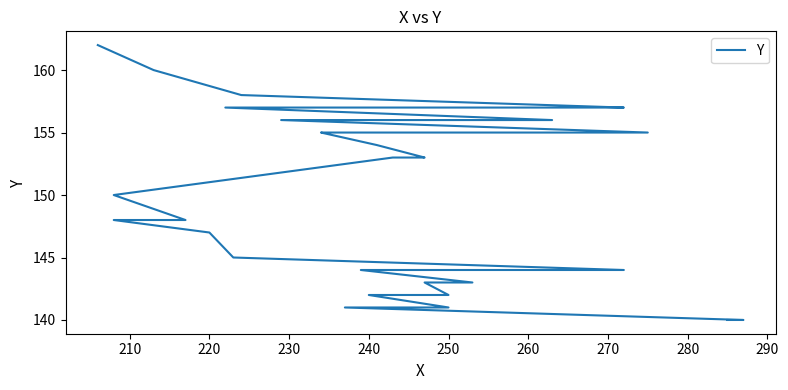

How many data points are above 153?

17